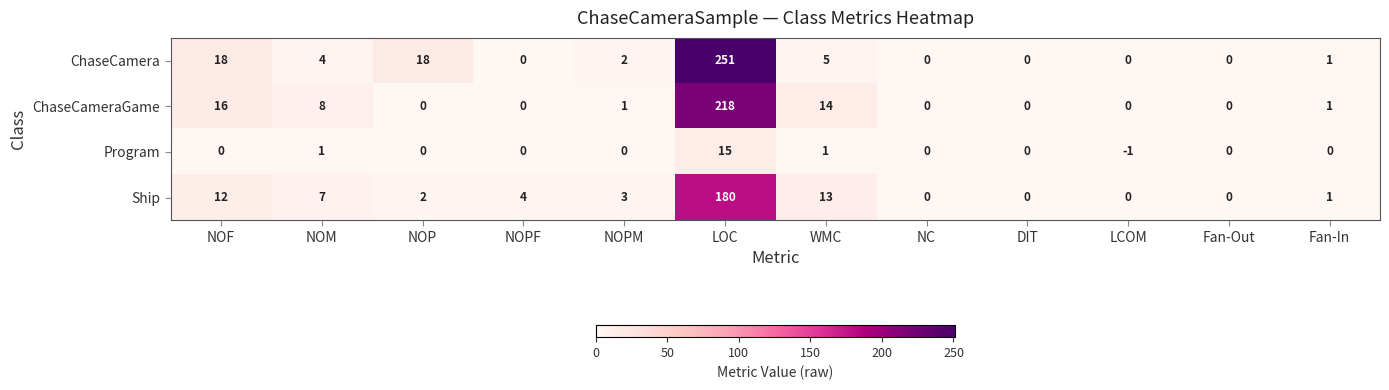

Which category has the highest value across all series?

LOC